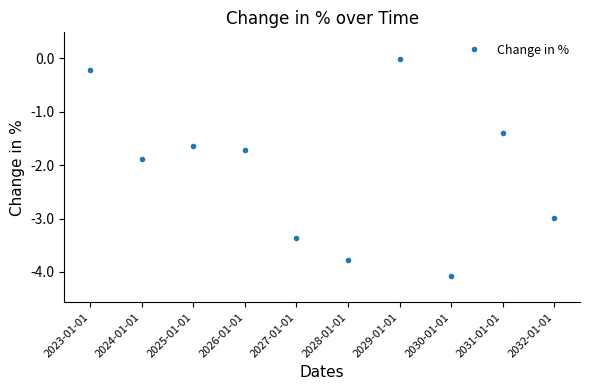

What is the label of the 1st point from the right?

2032-01-01